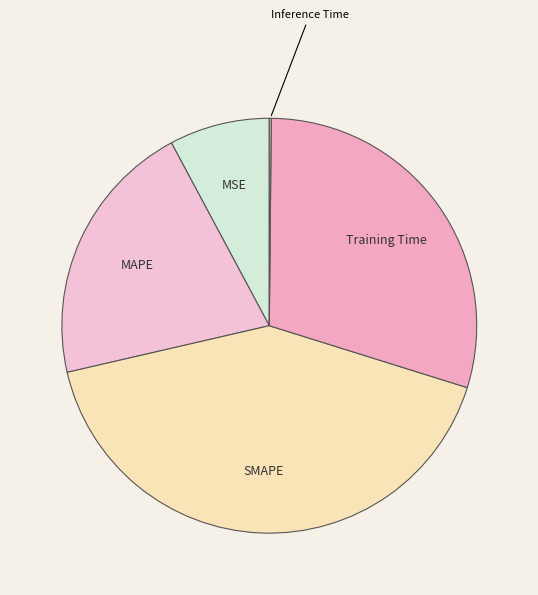

Is it true that MSE is 8% of the pie?

True